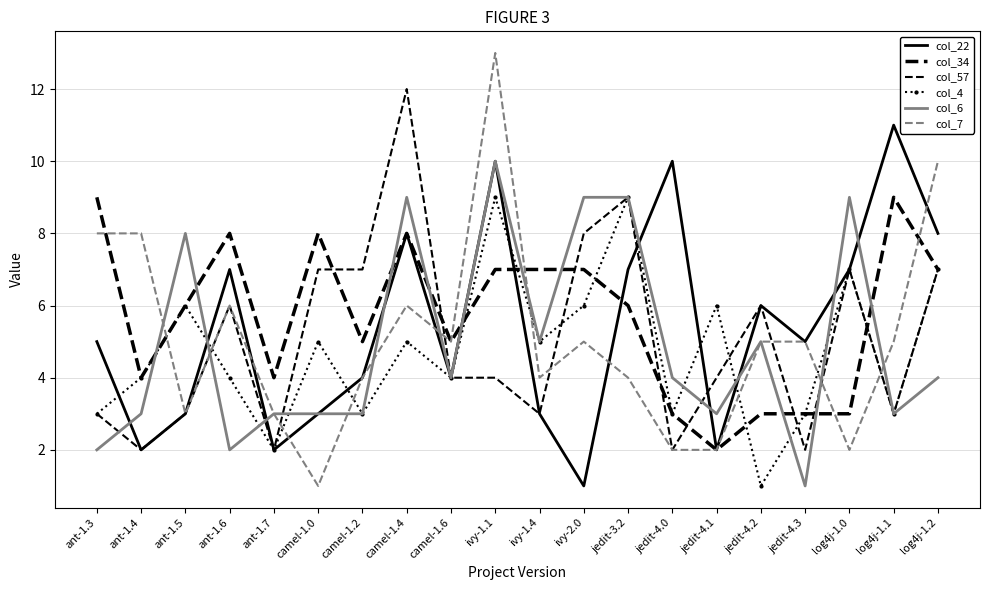

Reading left to right, what are all the values shown in this chart?

col_22: ant-1.3=5	ant-1.4=2	ant-1.5=3	ant-1.6=7	ant-1.7=2	camel-1.0=3	camel-1.2=4	camel-1.4=8	camel-1.6=4	ivy-1.1=10	ivy-1.4=3	ivy-2.0=1	jedit-3.2=7	jedit-4.0=10	jedit-4.1=2	jedit-4.2=6	jedit-4.3=5	log4j-1.0=7	log4j-1.1=11	log4j-1.2=8
col_34: ant-1.3=9	ant-1.4=4	ant-1.5=6	ant-1.6=8	ant-1.7=4	camel-1.0=8	camel-1.2=5	camel-1.4=8	camel-1.6=5	ivy-1.1=7	ivy-1.4=7	ivy-2.0=7	jedit-3.2=6	jedit-4.0=3	jedit-4.1=2	jedit-4.2=3	jedit-4.3=3	log4j-1.0=3	log4j-1.1=9	log4j-1.2=7
col_57: ant-1.3=3	ant-1.4=2	ant-1.5=3	ant-1.6=6	ant-1.7=2	camel-1.0=7	camel-1.2=7	camel-1.4=12	camel-1.6=4	ivy-1.1=4	ivy-1.4=3	ivy-2.0=8	jedit-3.2=9	jedit-4.0=2	jedit-4.1=4	jedit-4.2=6	jedit-4.3=2	log4j-1.0=7	log4j-1.1=3	log4j-1.2=7
col_4: ant-1.3=3	ant-1.4=4	ant-1.5=6	ant-1.6=4	ant-1.7=2	camel-1.0=5	camel-1.2=3	camel-1.4=5	camel-1.6=4	ivy-1.1=9	ivy-1.4=5	ivy-2.0=6	jedit-3.2=9	jedit-4.0=3	jedit-4.1=6	jedit-4.2=1	jedit-4.3=3	log4j-1.0=7	log4j-1.1=3	log4j-1.2=7
col_6: ant-1.3=2	ant-1.4=3	ant-1.5=8	ant-1.6=2	ant-1.7=3	camel-1.0=3	camel-1.2=3	camel-1.4=9	camel-1.6=4	ivy-1.1=10	ivy-1.4=5	ivy-2.0=9	jedit-3.2=9	jedit-4.0=4	jedit-4.1=3	jedit-4.2=5	jedit-4.3=1	log4j-1.0=9	log4j-1.1=3	log4j-1.2=4
col_7: ant-1.3=8	ant-1.4=8	ant-1.5=3	ant-1.6=6	ant-1.7=3	camel-1.0=1	camel-1.2=4	camel-1.4=6	camel-1.6=5	ivy-1.1=13	ivy-1.4=4	ivy-2.0=5	jedit-3.2=4	jedit-4.0=2	jedit-4.1=2	jedit-4.2=5	jedit-4.3=5	log4j-1.0=2	log4j-1.1=5	log4j-1.2=10